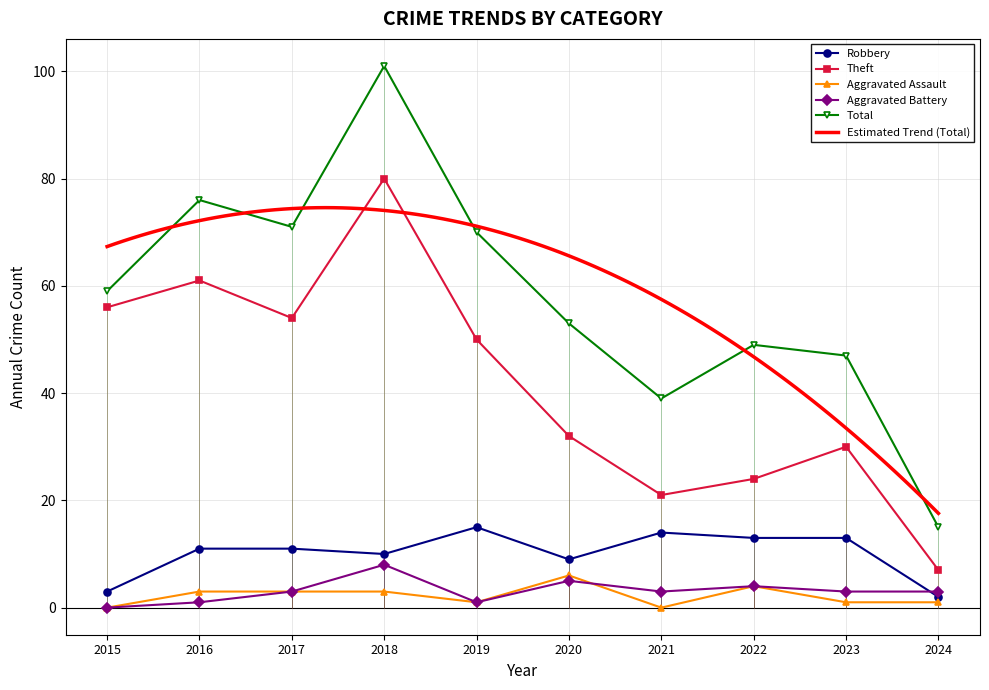

What is the difference between the maximum and second lowest values in the Aggravated Assault series?

6